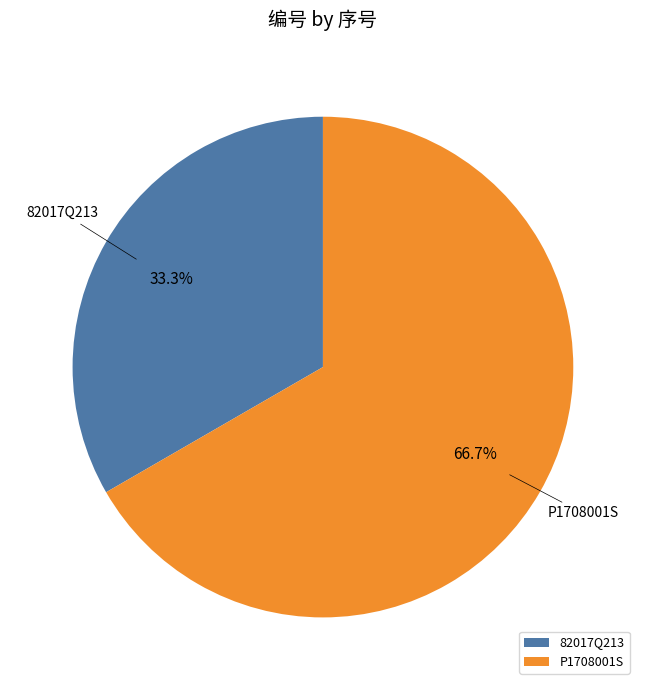

How many segments does this pie chart have?

2